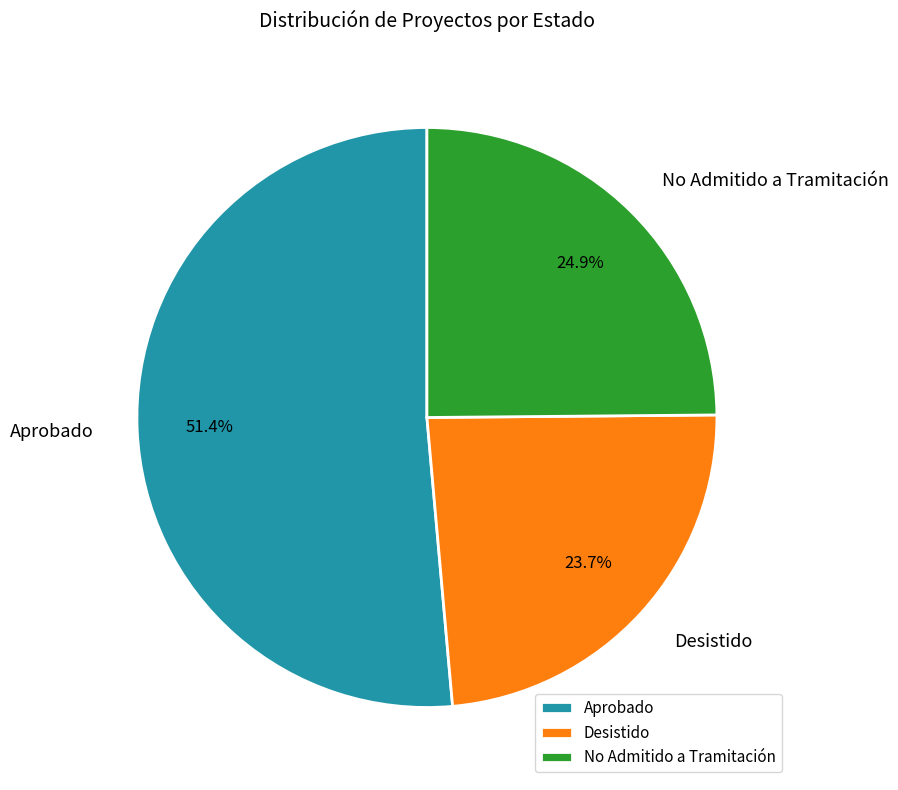

Is it true that Desistido is 43% of the pie?

False